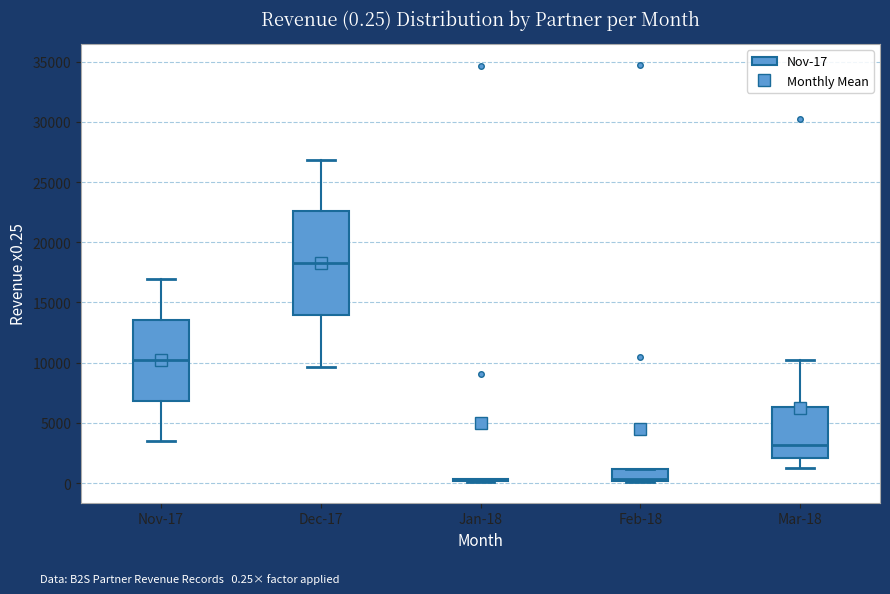

Which box is the tallest, from its lower edge to its upper edge?

Dec-17